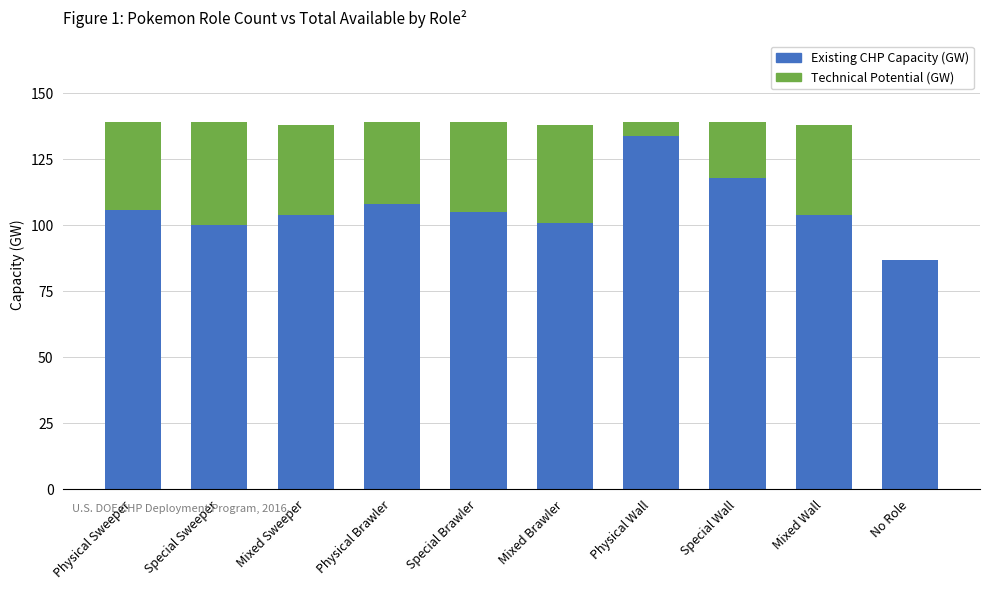

Does the chart contain stacked bars?

Yes